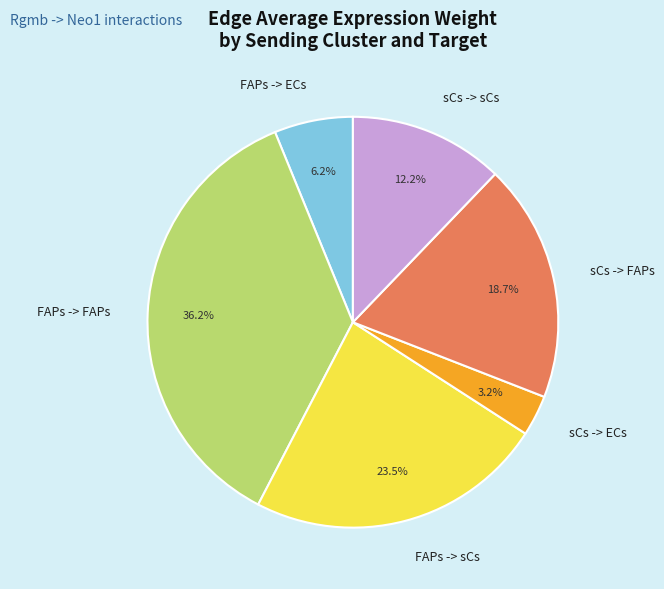

True or false: FAPs -> FAPs accounts for 36% of the total.

True